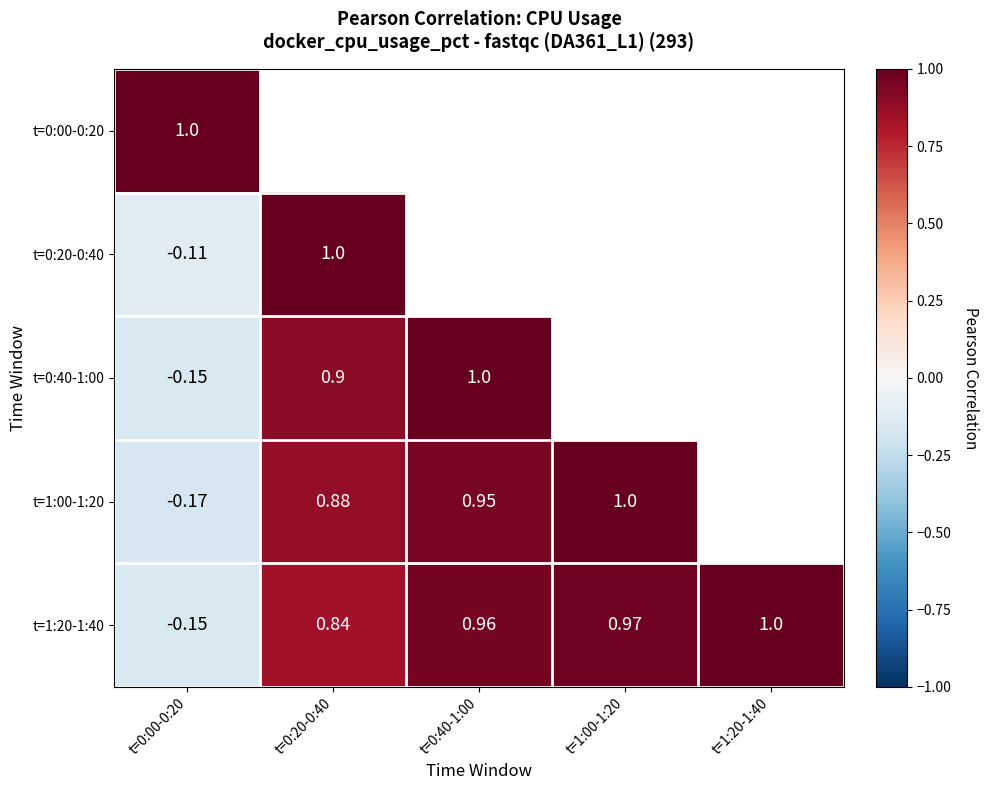

At how many categories does at least one series exceed 0?

5